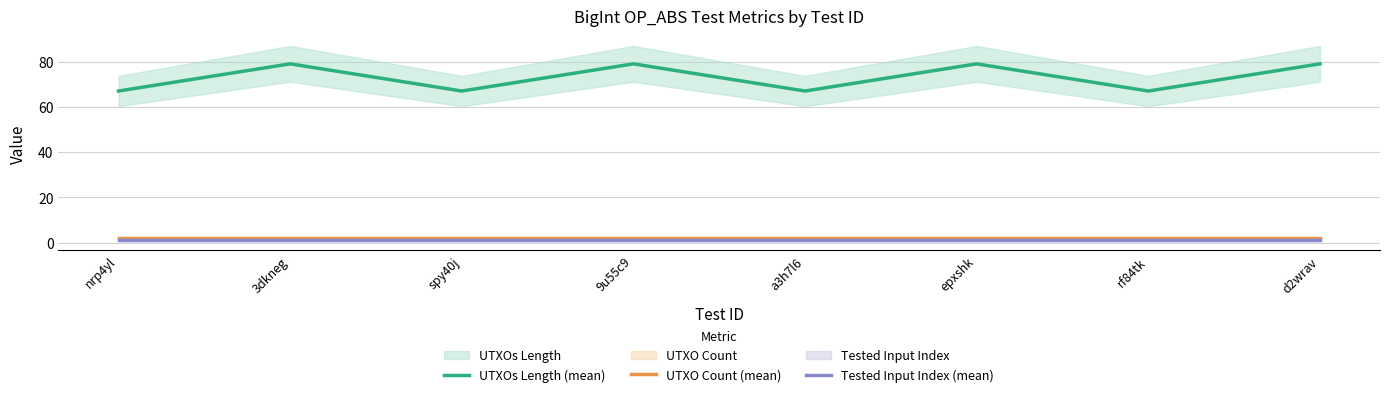

The UTXOs Length (mean) series shows 67 at spy40j. True or false?

True